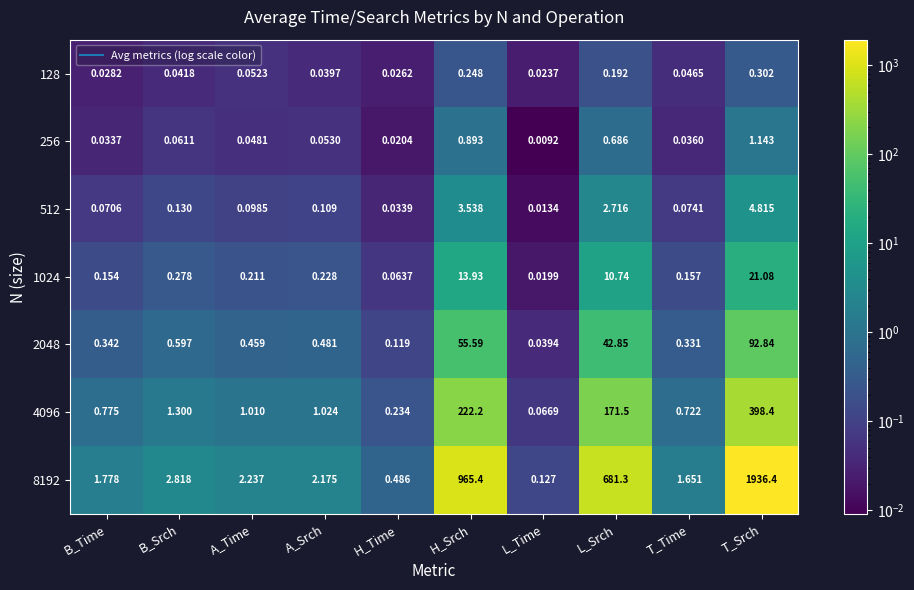

What is the difference between the highest and lowest values at H_Srch?

965.2